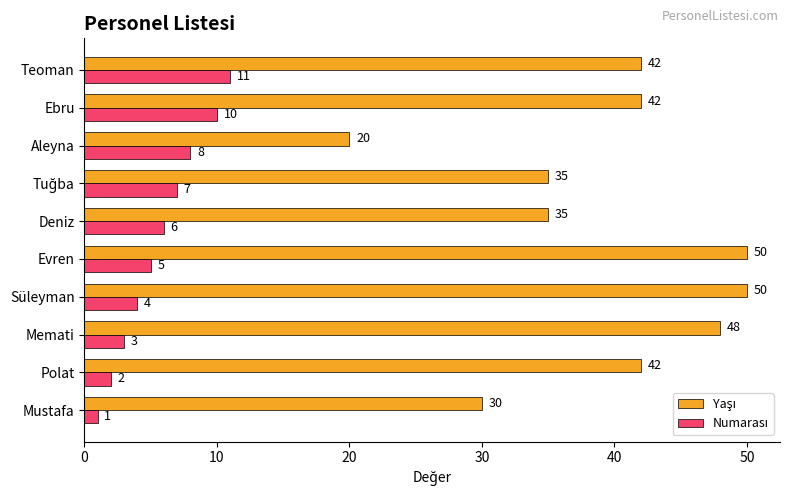

How many categories are shown in the chart?

10